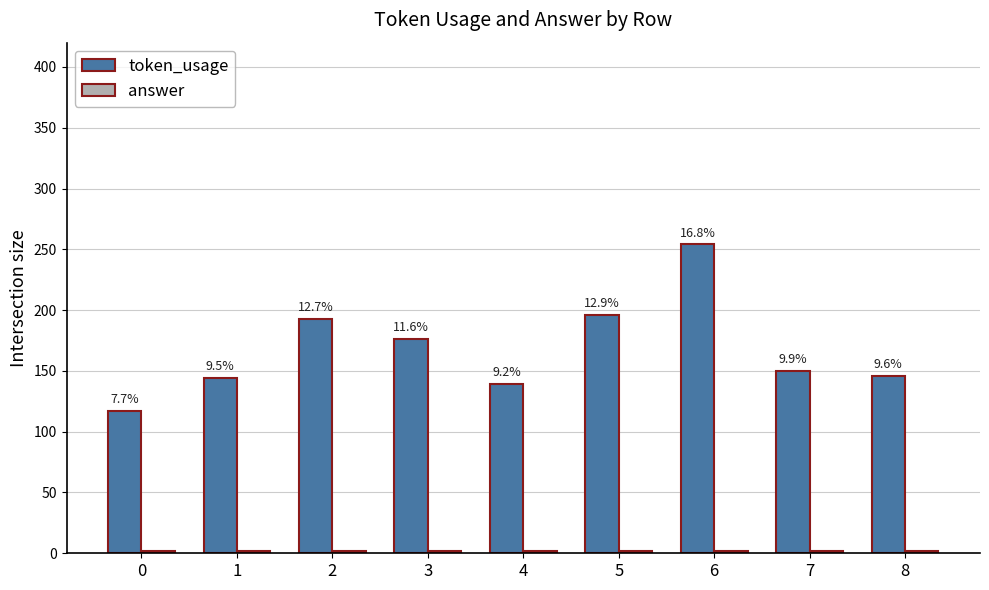

True or false: token_usage has a value of 263 at 7.

False